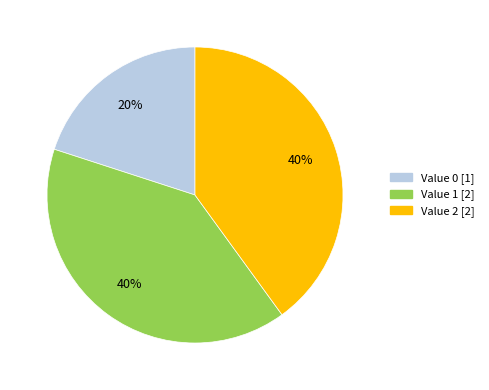

Is there any slice that represents more than half of the pie?

No